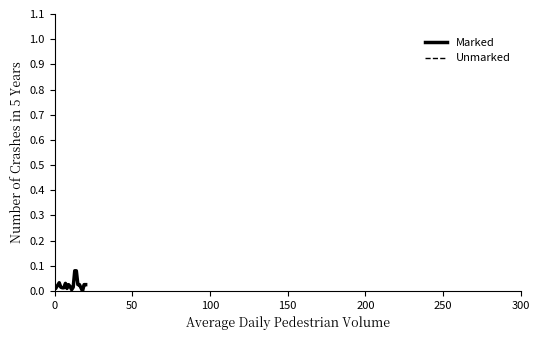

Is this an area chart (filled region under the line)?

No